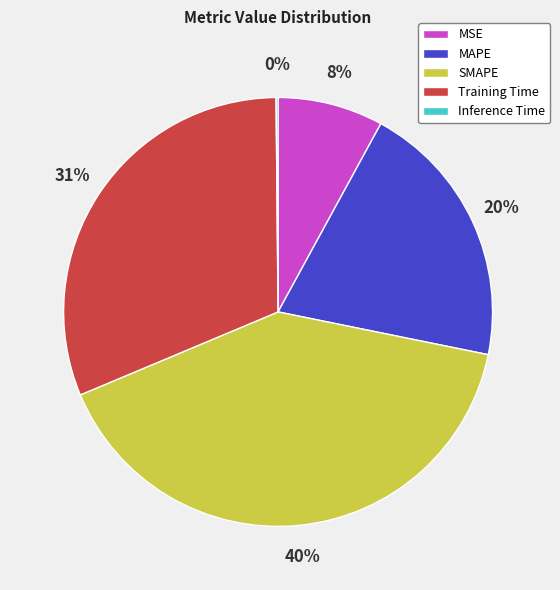

What percentage is the MSE slice, to the nearest percent?

8%